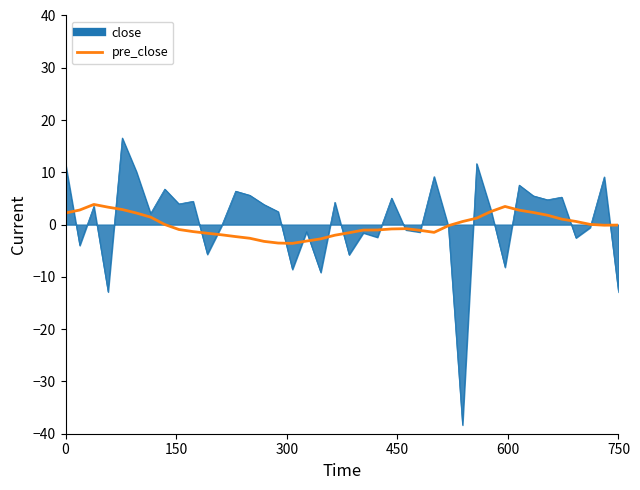

What is the greatest value displayed?

16.6